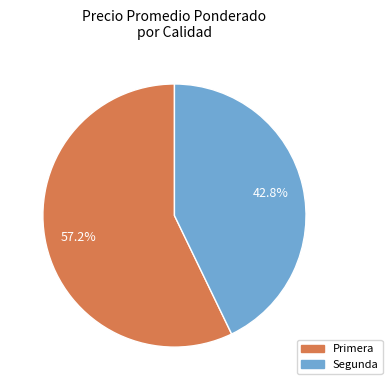

Which slice is the largest?

Primera